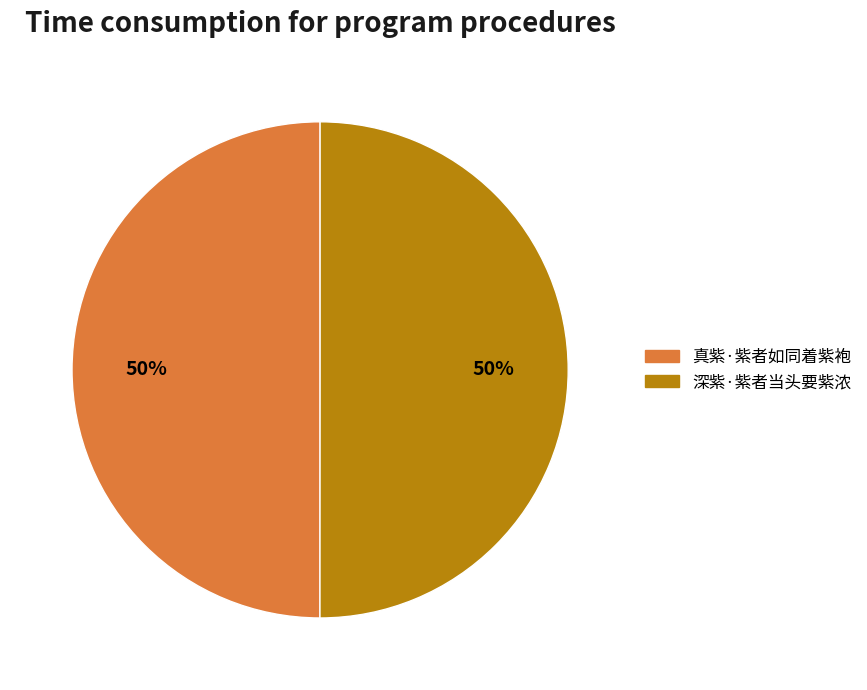

To the nearest percent, what is the combined percentage of 真紫·紫者如同着紫袍 and 深紫·紫者当头要紫浓?

100%